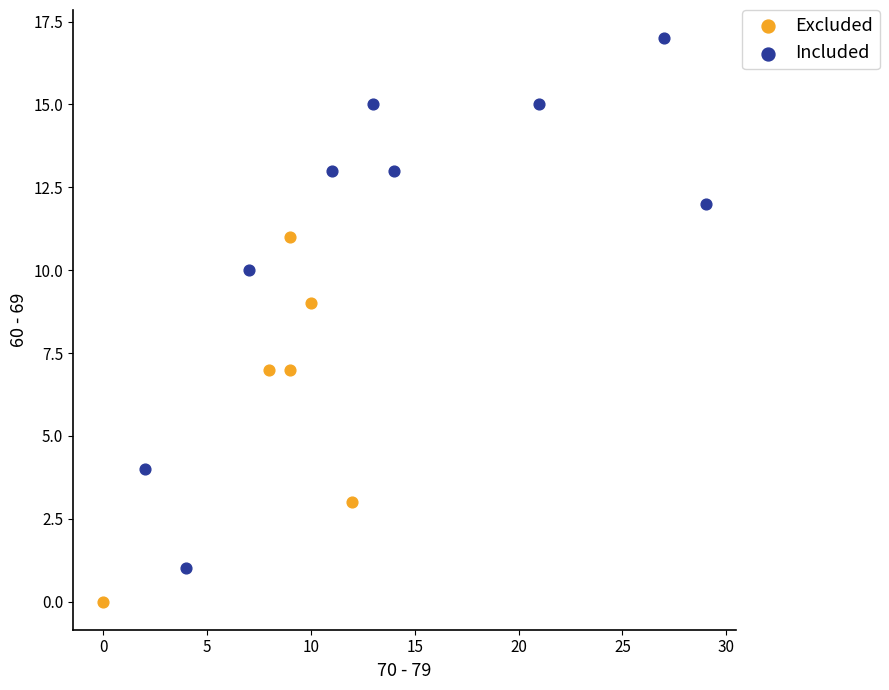

Which series contains the highest Y value?

Included